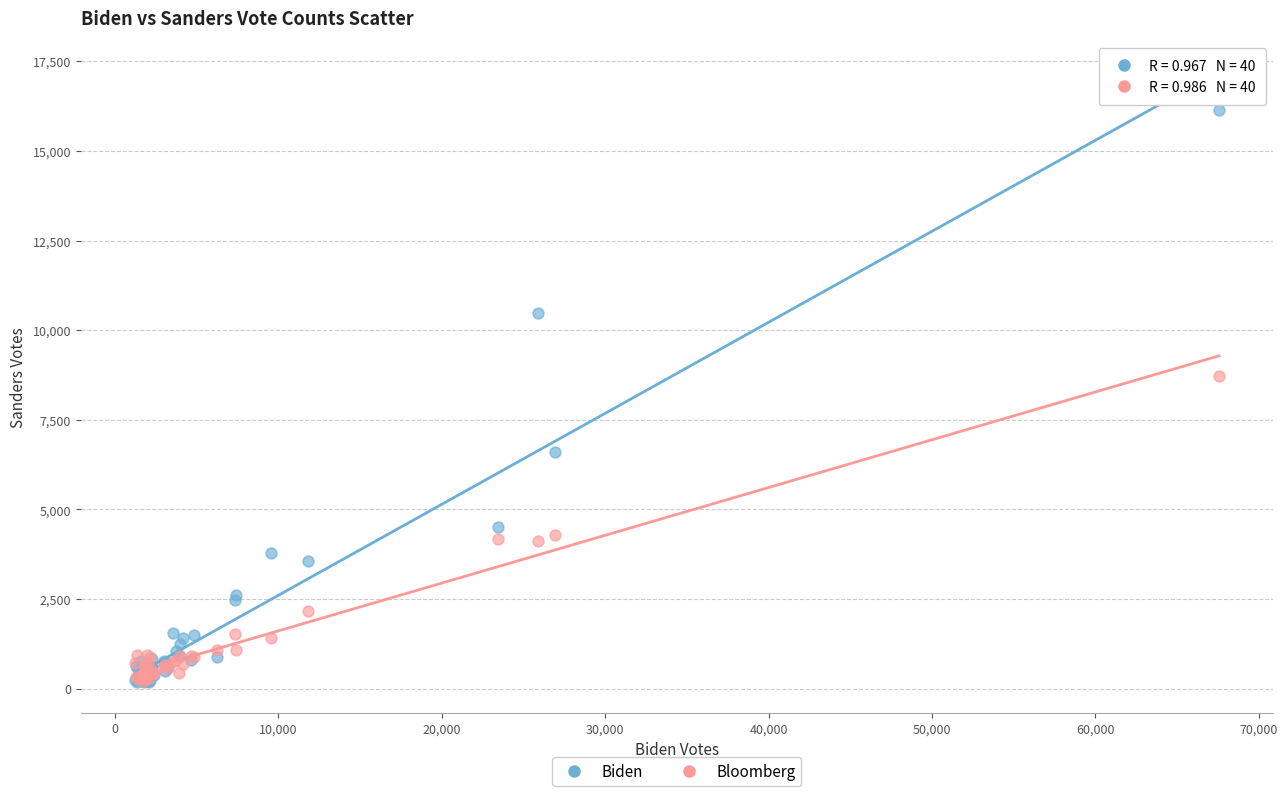

What are all the series names shown in the legend?

Biden, Bloomberg